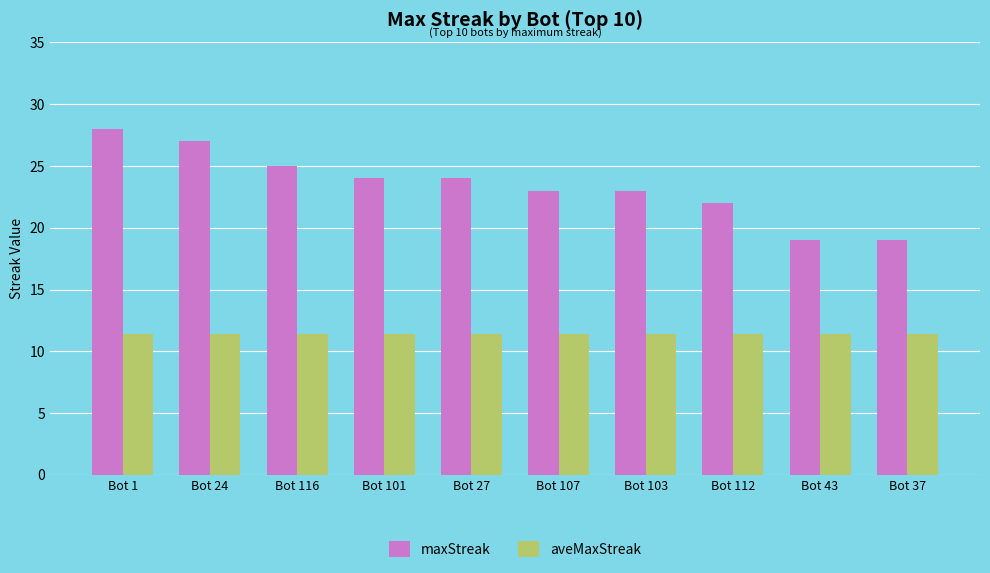

What are all the series names shown in the legend?

maxStreak, aveMaxStreak